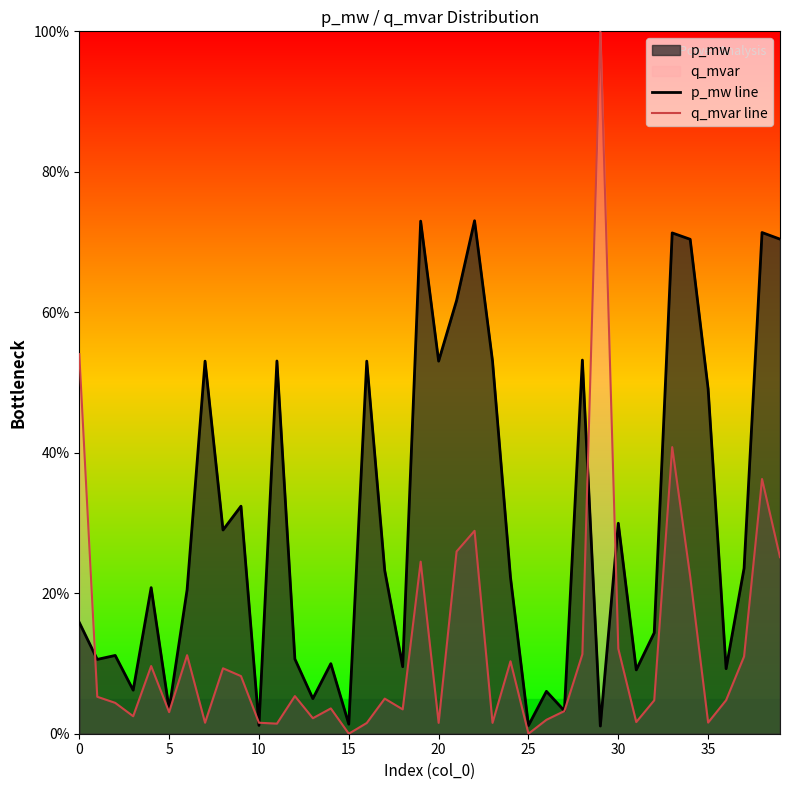

Between 14 and 38, which is larger?

38